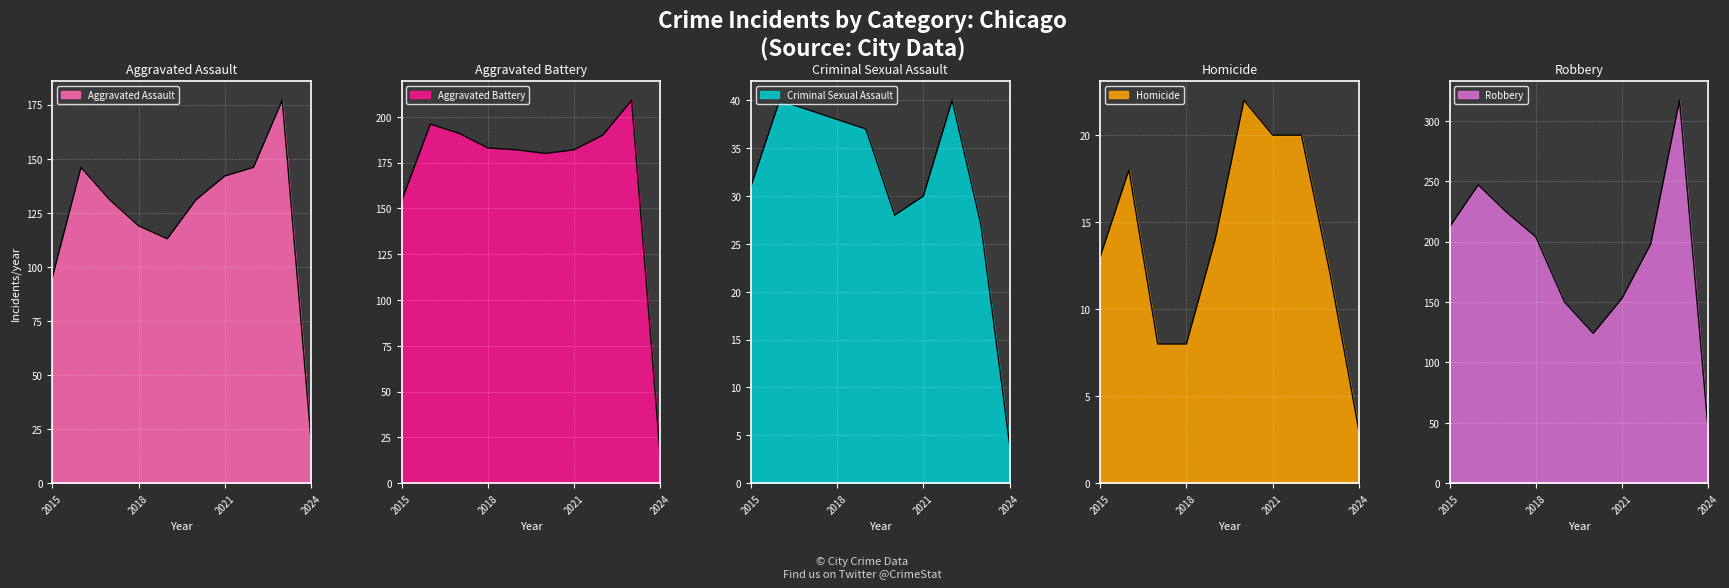

Read the Aggravated Battery value at 2023.

209